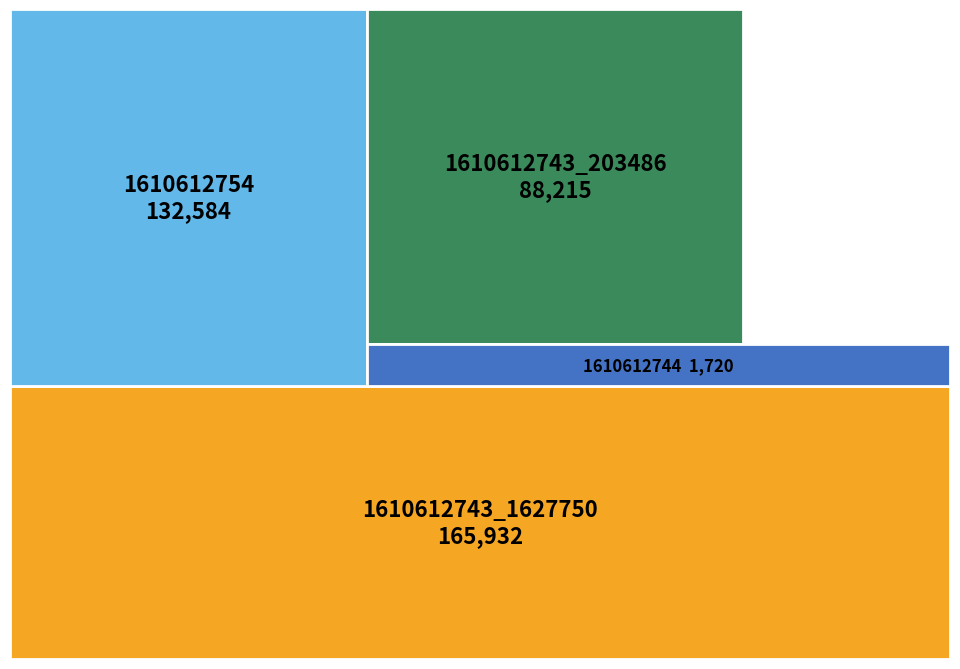

Reading left to right, what are all the values shown in this chart?

132584	88215	165932	1720